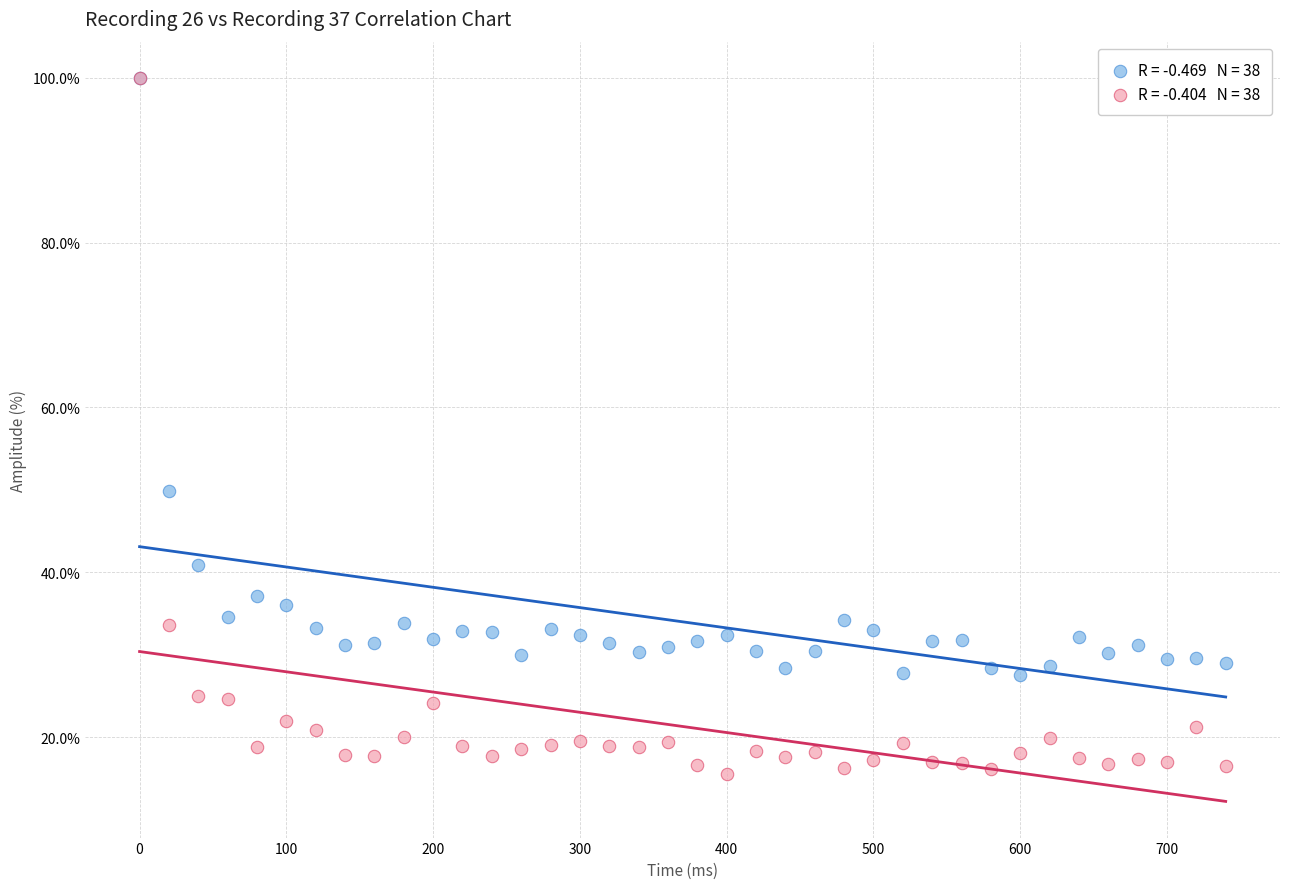

Across all series, what Y value is closest to 57?

49.8